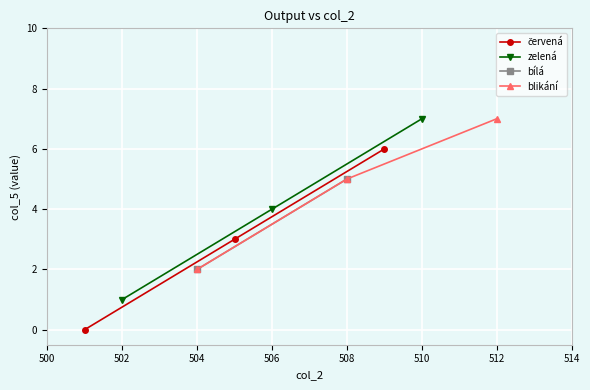

Count the červená values in the range 0 to 6.

3